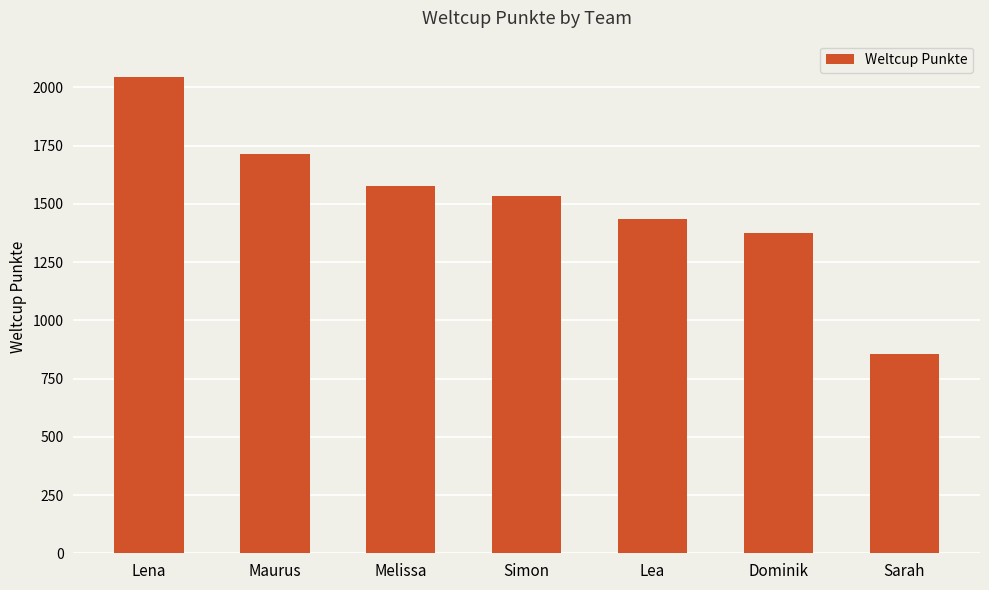

The value at Simon is 1039. True or false?

False